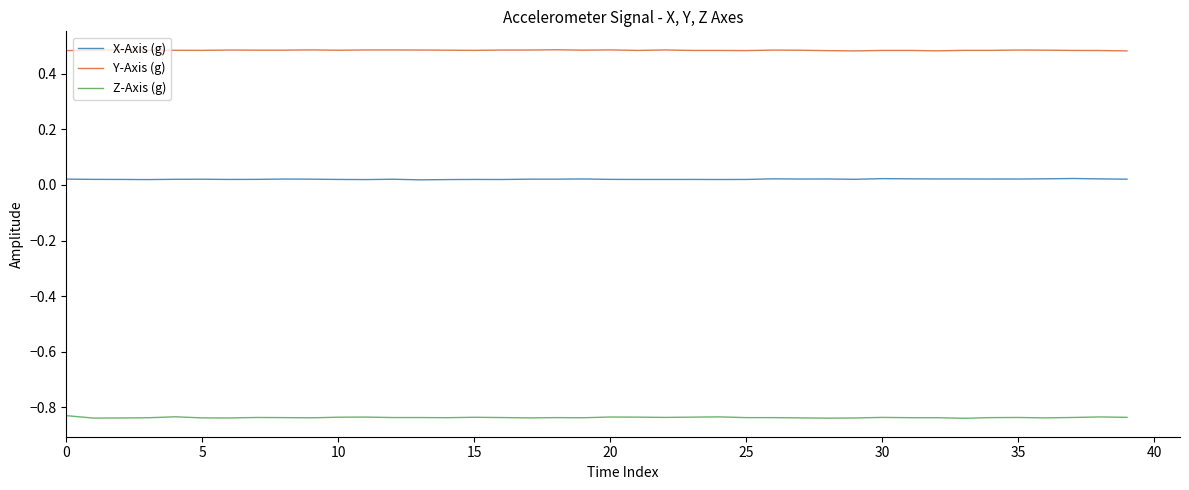

True or false: X-Axis (g) and Y-Axis (g) cross at least once.

False